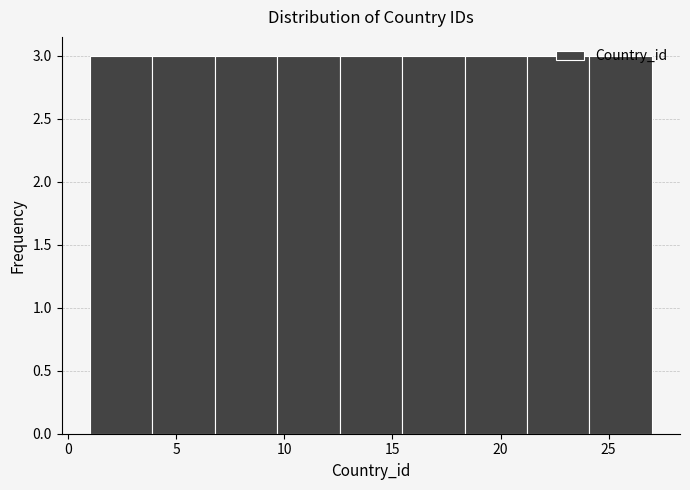

What is the height of the bar covering 15.5 to 18.5 on the x-axis? Neither the bar edges nor the heights are printed on the chart, so give them approximately, as read against the axes.

3